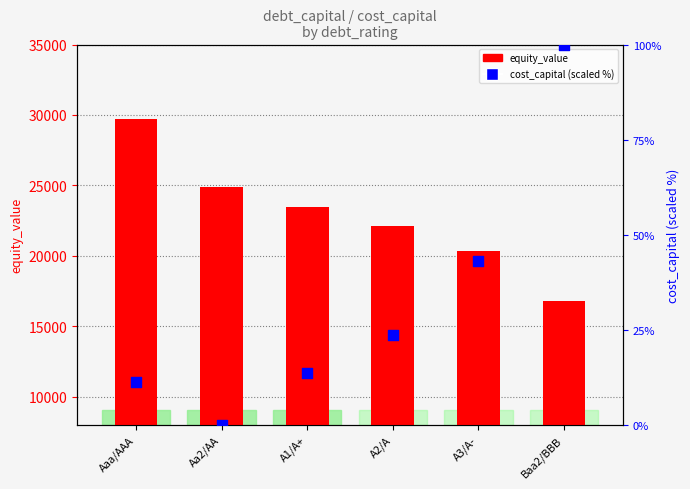

Which series reaches the minimum Y coordinate?

cost_capital (scaled %)